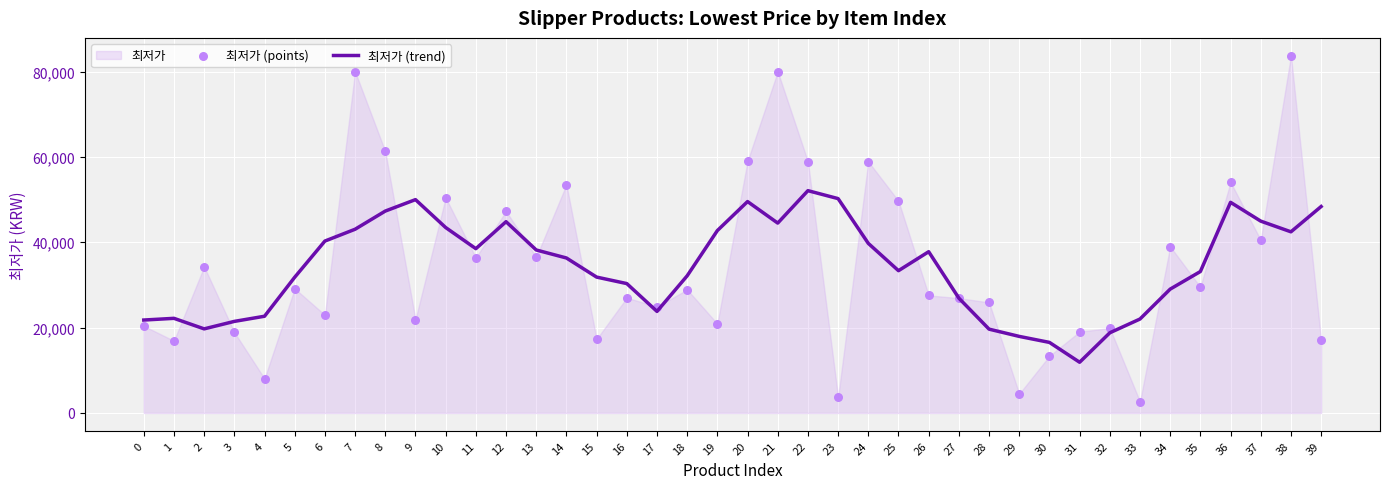

Which series reaches the maximum Y coordinate?

최저가 (points)